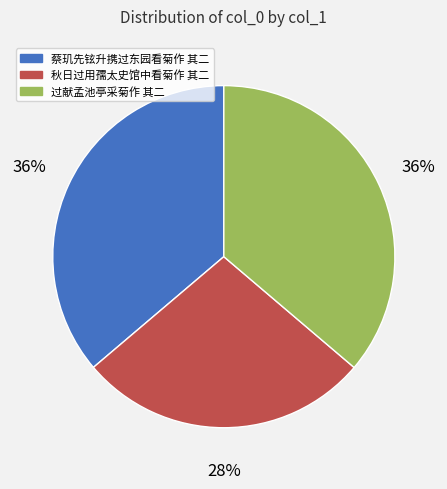

Combined, do 蔡玑先铉升携过东园看菊作 其二 and 过献孟池亭采菊作 其二 account for over 50%?

Yes